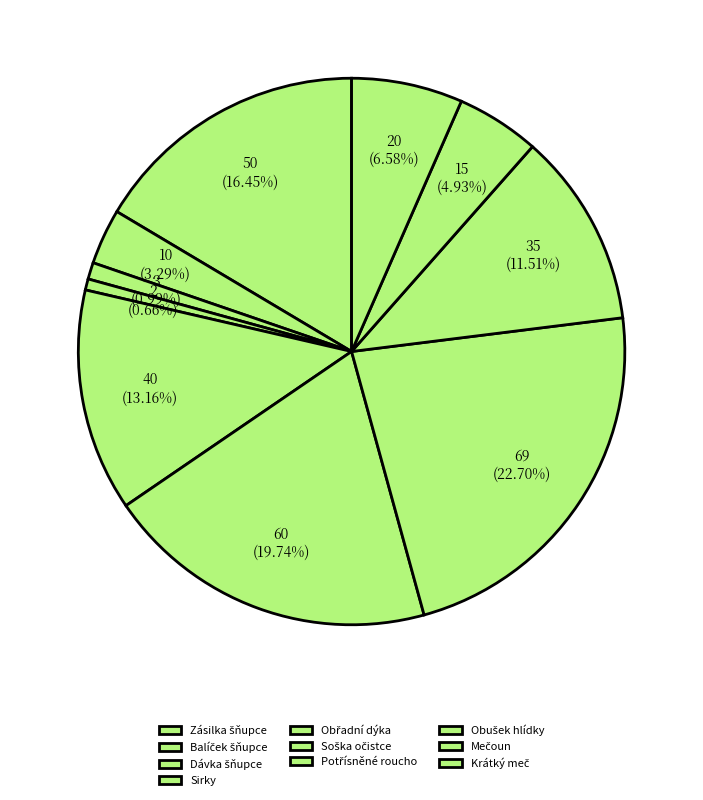

To the nearest percent, what is the average slice percentage?

10%